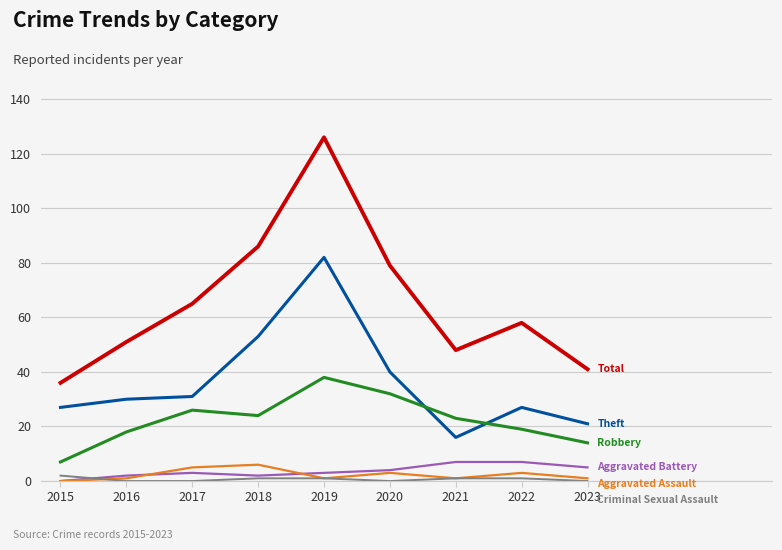

What is the total value across all series at 2020?

158